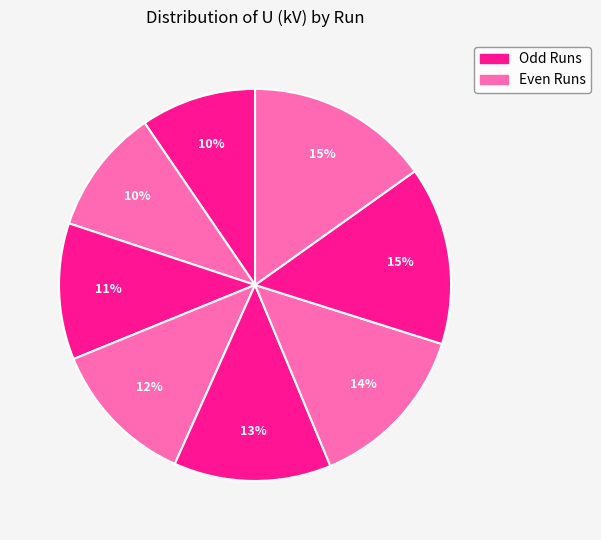

Rank the categories by value from highest to lowest.

Run 7, Run 6, Run 5, Run 4, Run 3, Run 2, Run 1, Run 0